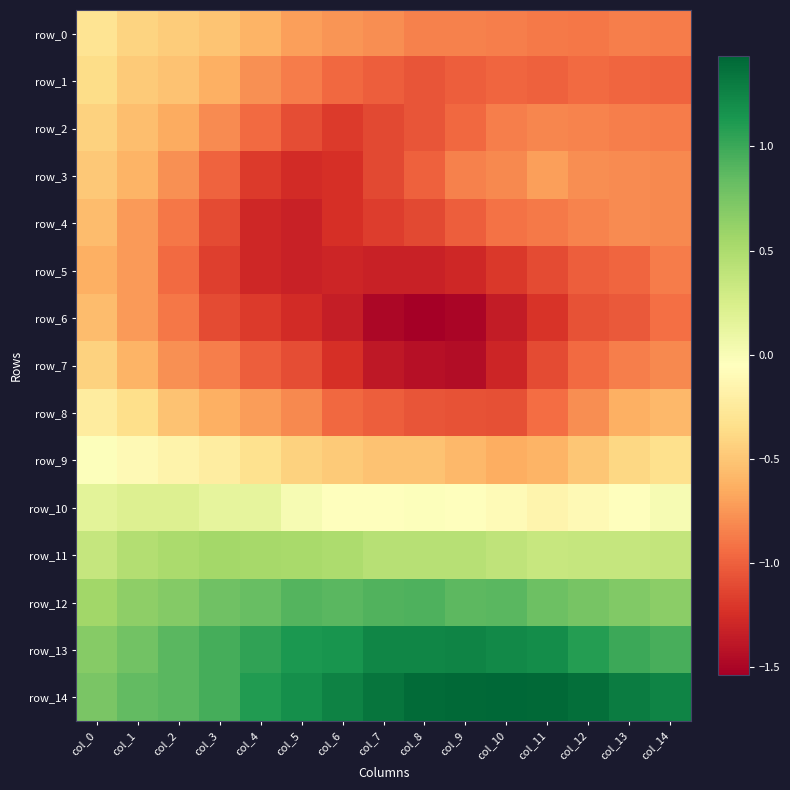

What is the highest value of the row_3 series?

-0.5